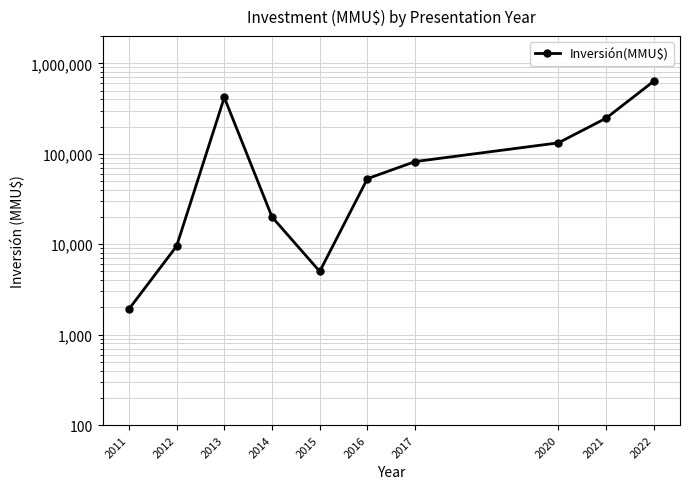

What is the ratio of the value at 2020 to the value at 2013?

0.3